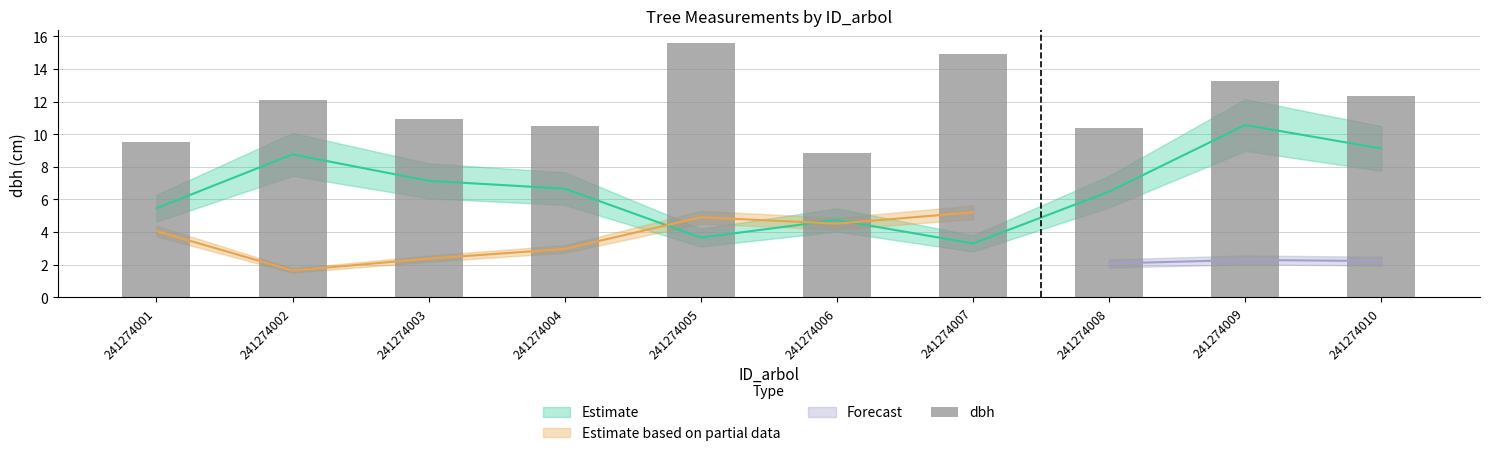

What is the value of the 10th bar from the left?

12.3